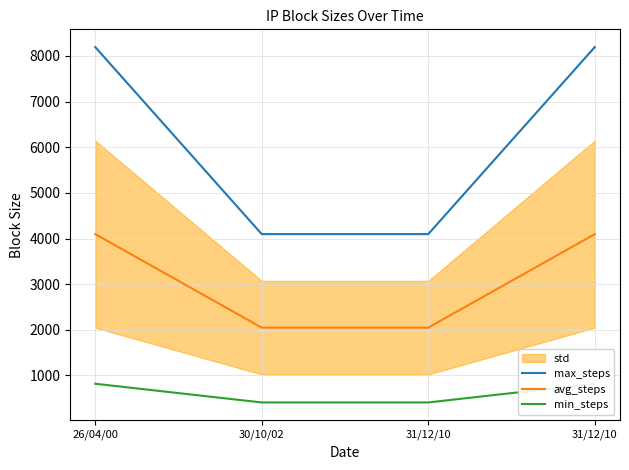

What is the difference between the maximum and minimum values in the avg_steps series?

2048